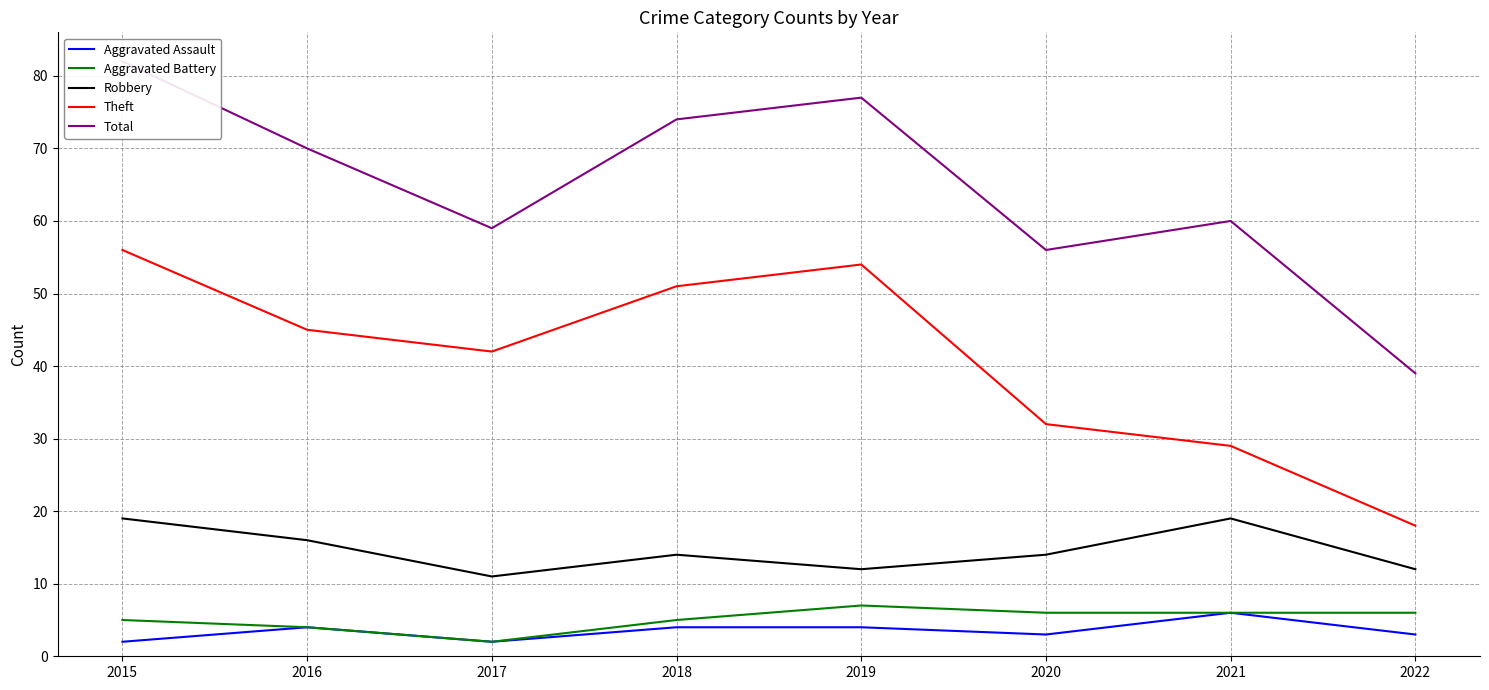

How many lines are shown in the chart?

5